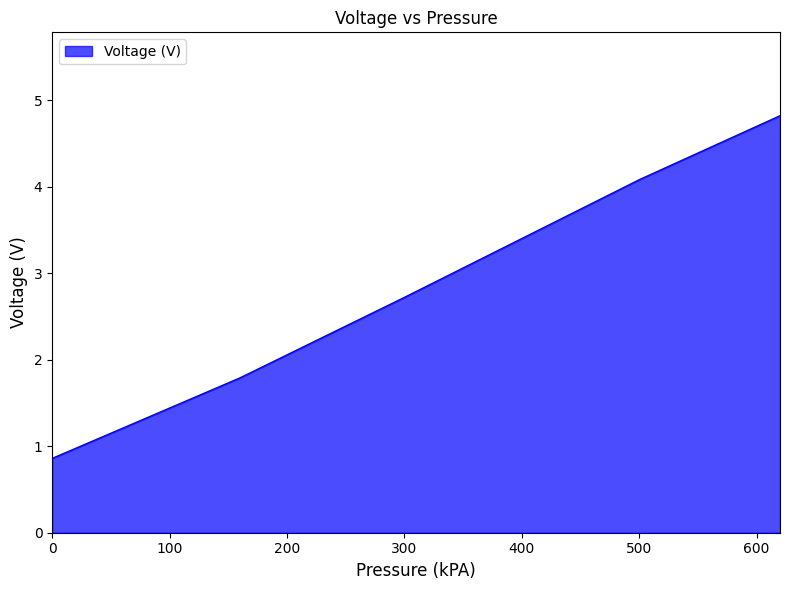

What is the difference between the second highest and minimum values?

3.2